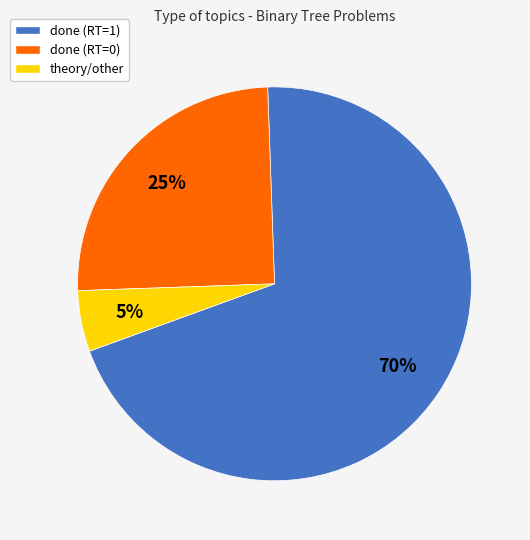

Is done (RT=1) the majority of the pie?

Yes